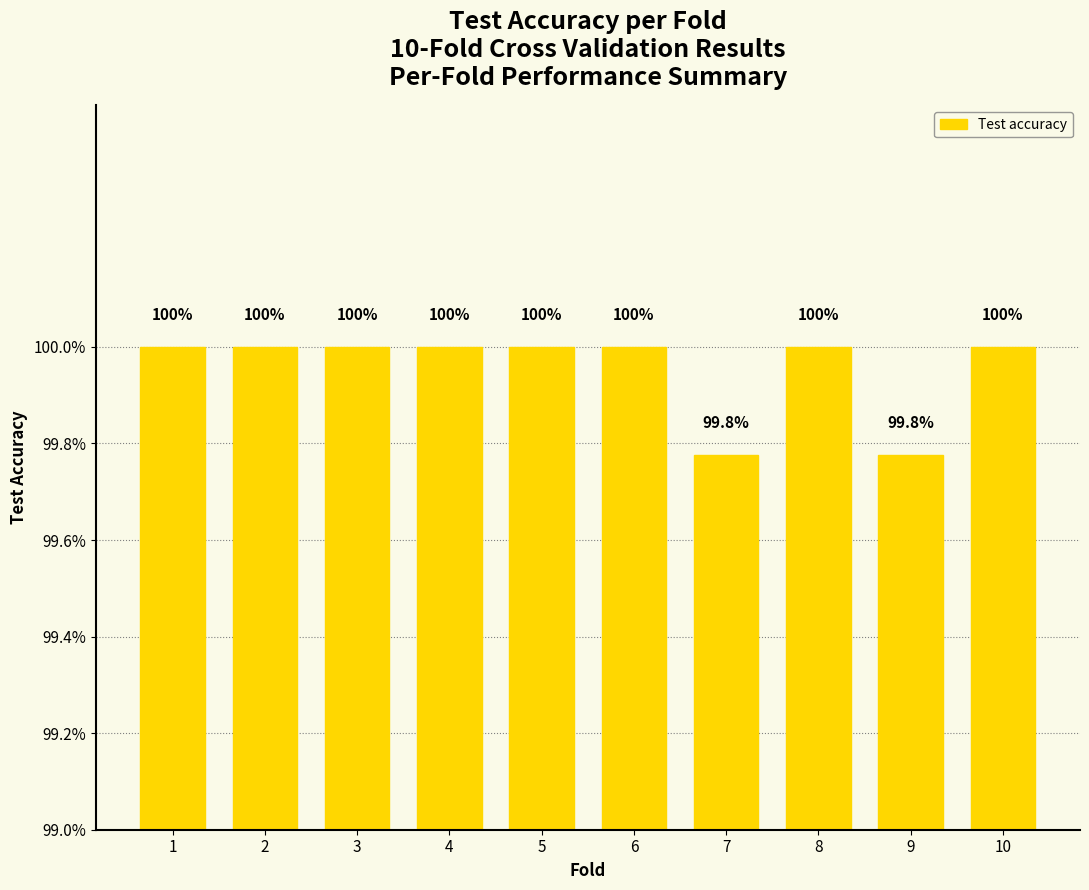

Count the number of categories in the chart.

10